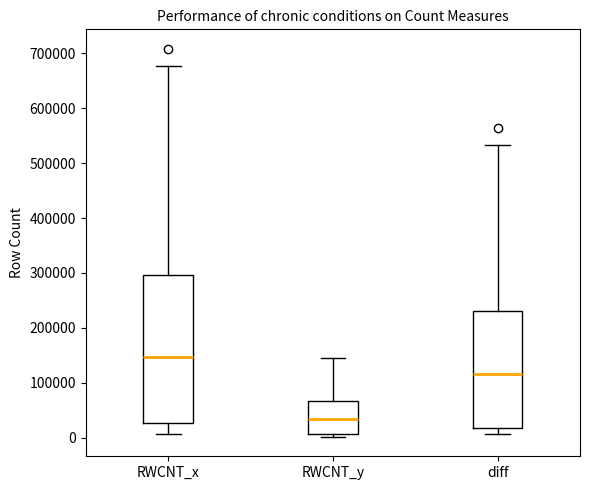

Comparing the boxes themselves (not the whiskers), which one is the tallest?

RWCNT_x